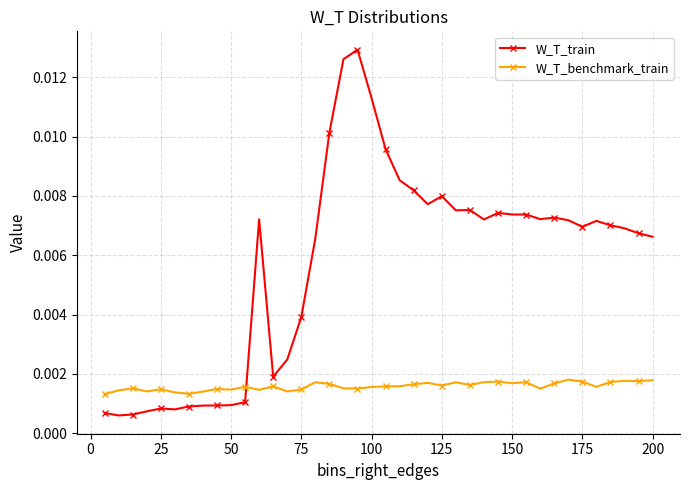

True or false: W_T_train has more than 2 points higher than both neighbors.

True